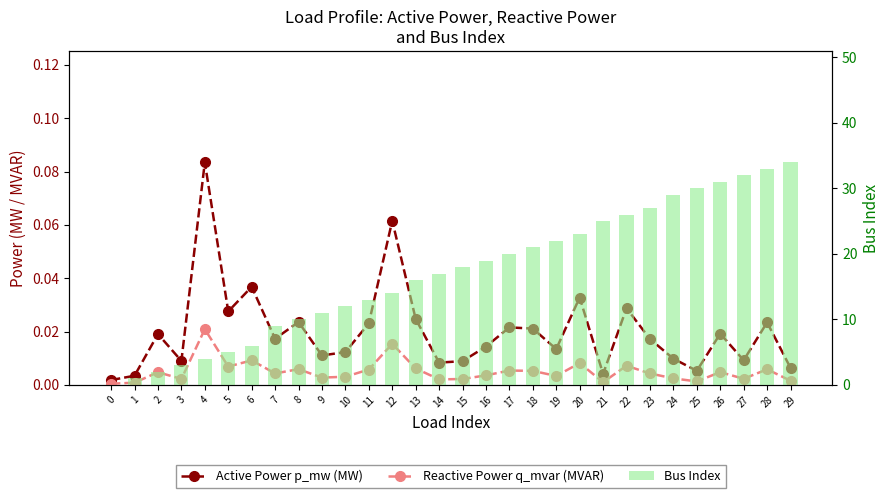

What is the sum of all Reactive Power q_mvar (MVAR) values?

0.2